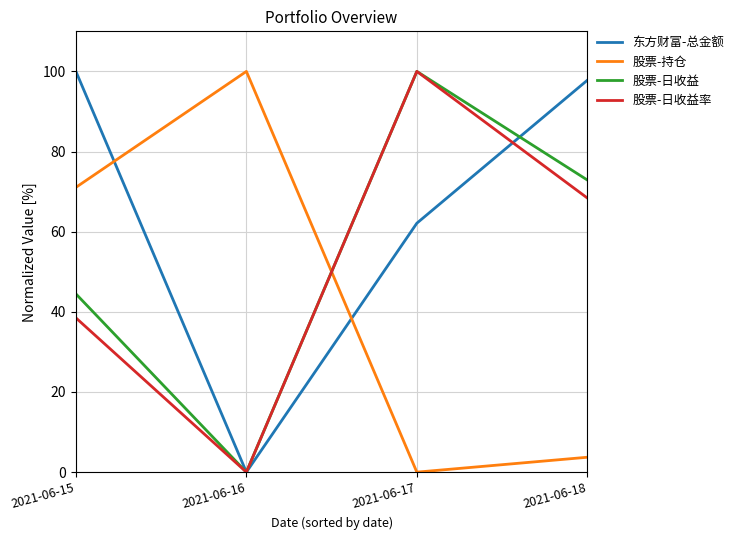

What is the difference between the second highest and second lowest values in the 股票-日收益率 series?

29.9